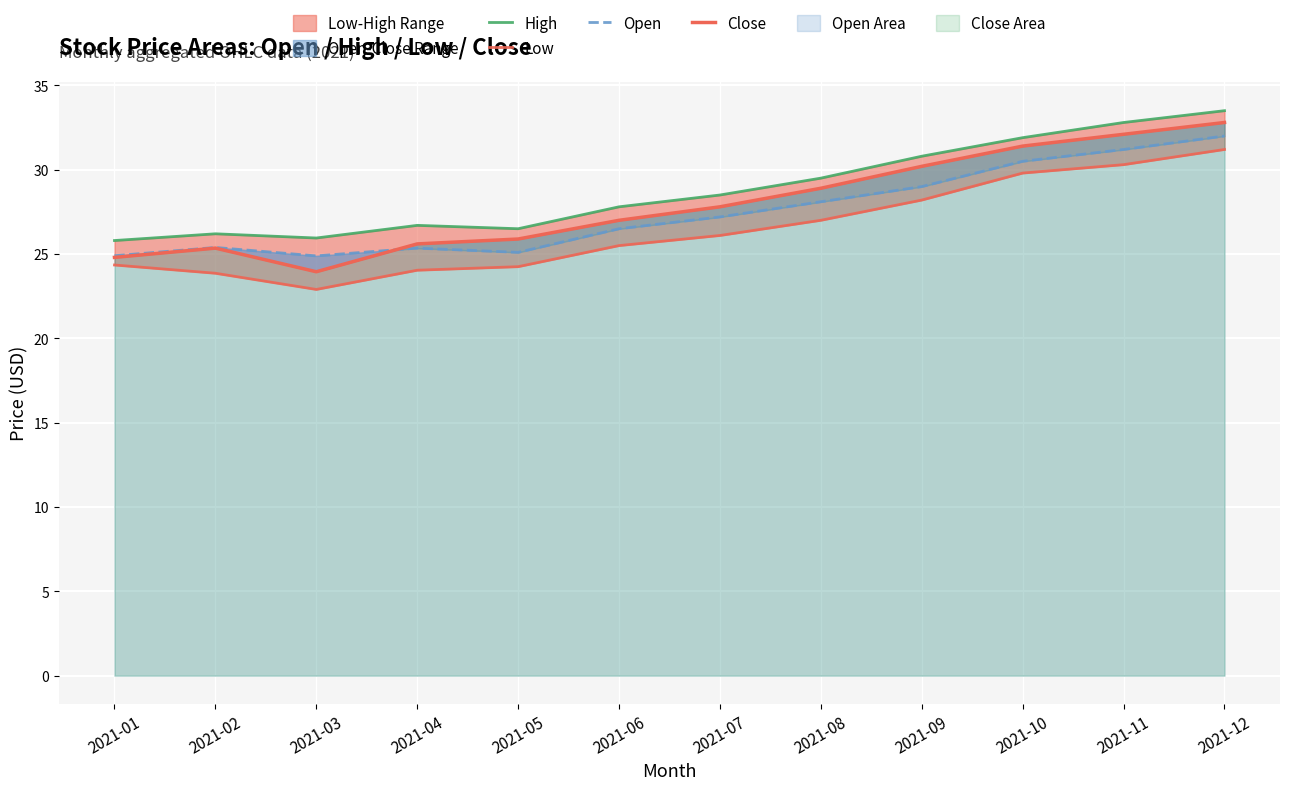

How many values in the Close series are below 27?

5